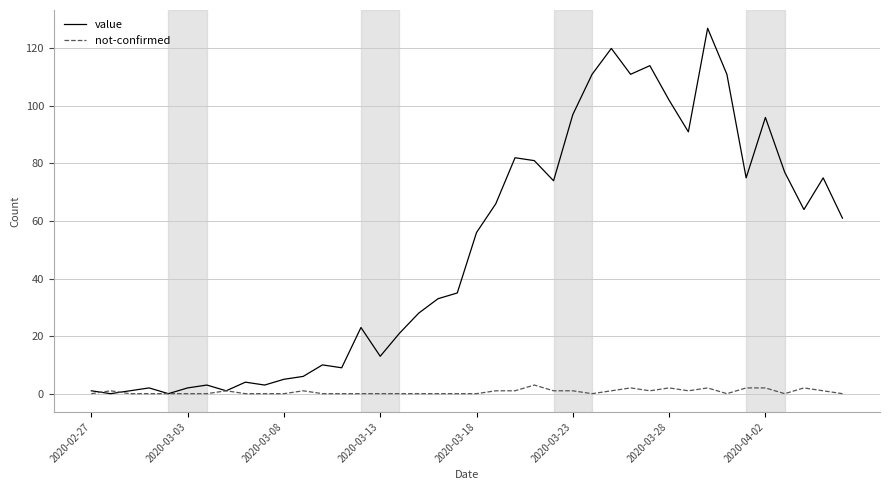

What is the maximum value for value?

127